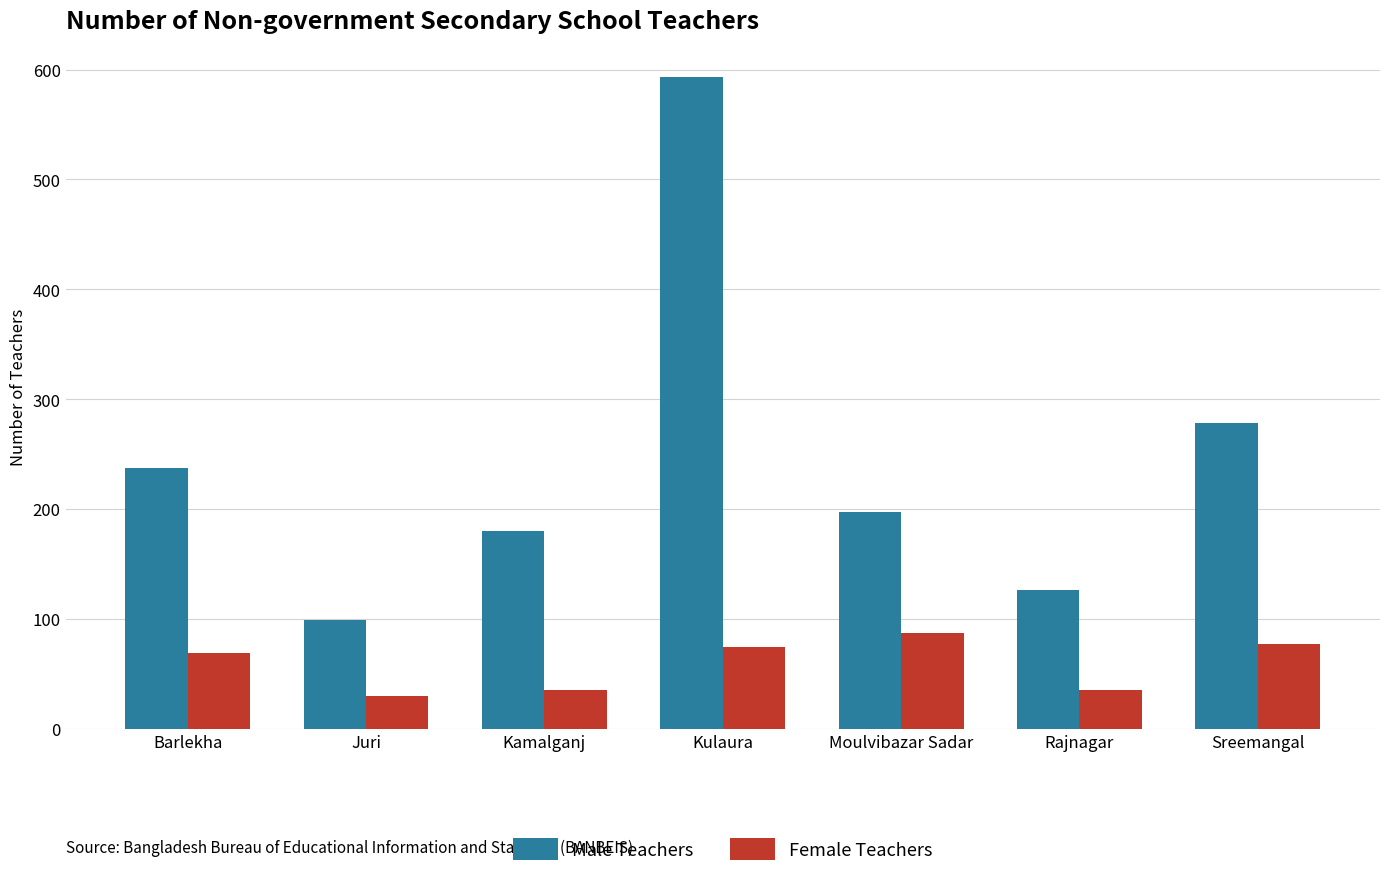

What is the difference between the Male Teachers values at Rajnagar and Kulaura?

467